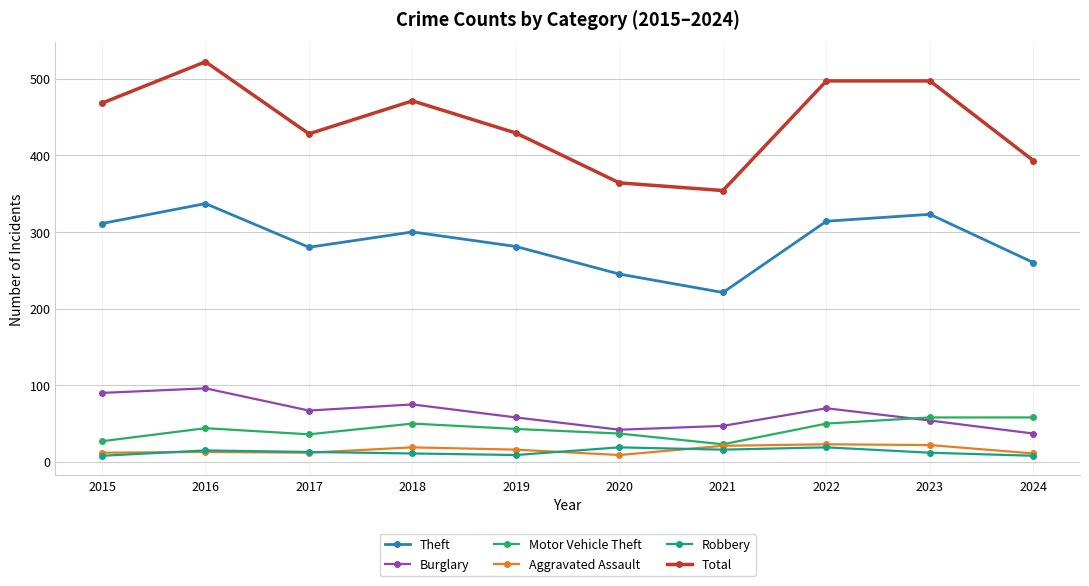

What is the sum of all Burglary values?

636